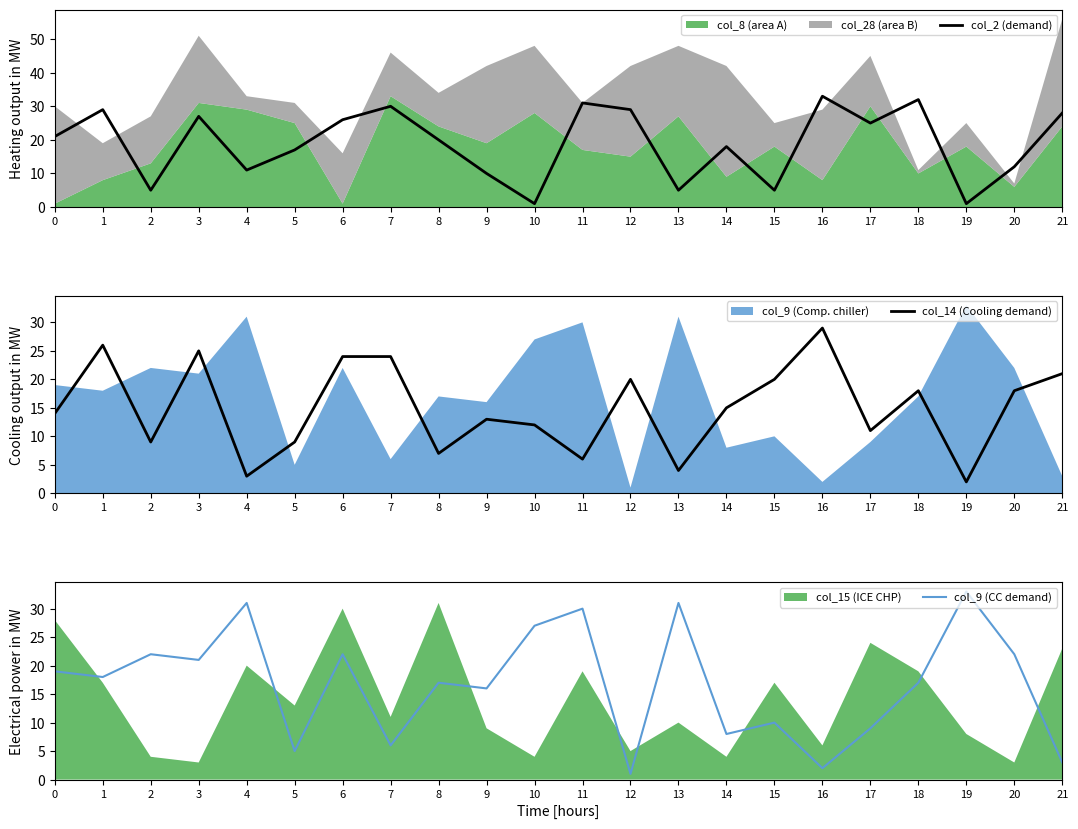

The value of col_2 (demand) at 14 is 31. True or false?

False